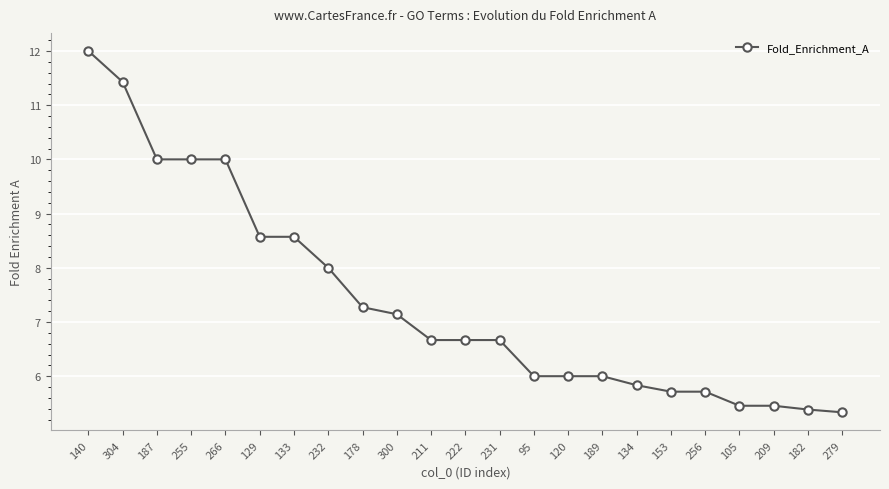

Reading left to right, transcribe all the data shown in this chart.

12.0	11.4	10.0	10.0	10.0	8.6	8.6	8.0	7.3	7.1	6.7	6.7	6.7	6.0	6.0	6.0	5.8	5.7	5.7	5.5	5.5	5.4	5.3